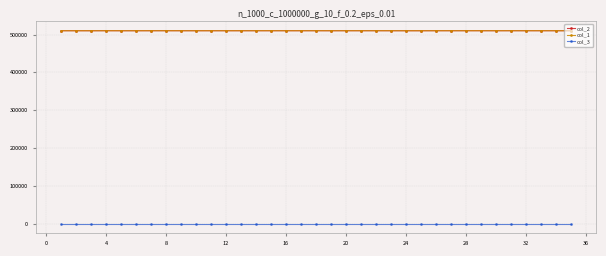

At how many categories does at least one series exceed 248296?

35